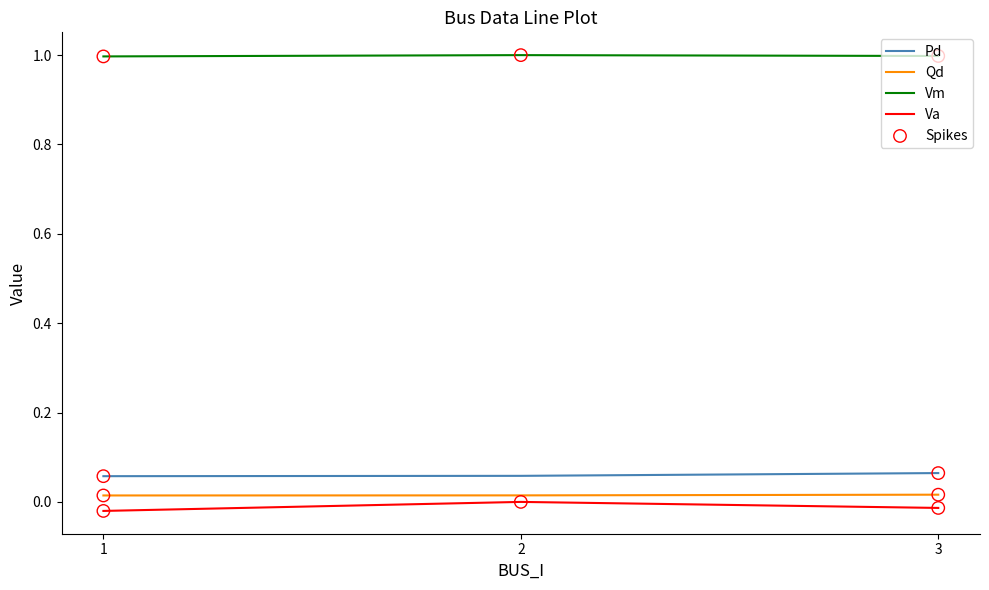

Is it true that Vm equals 1.6 at 3?

False